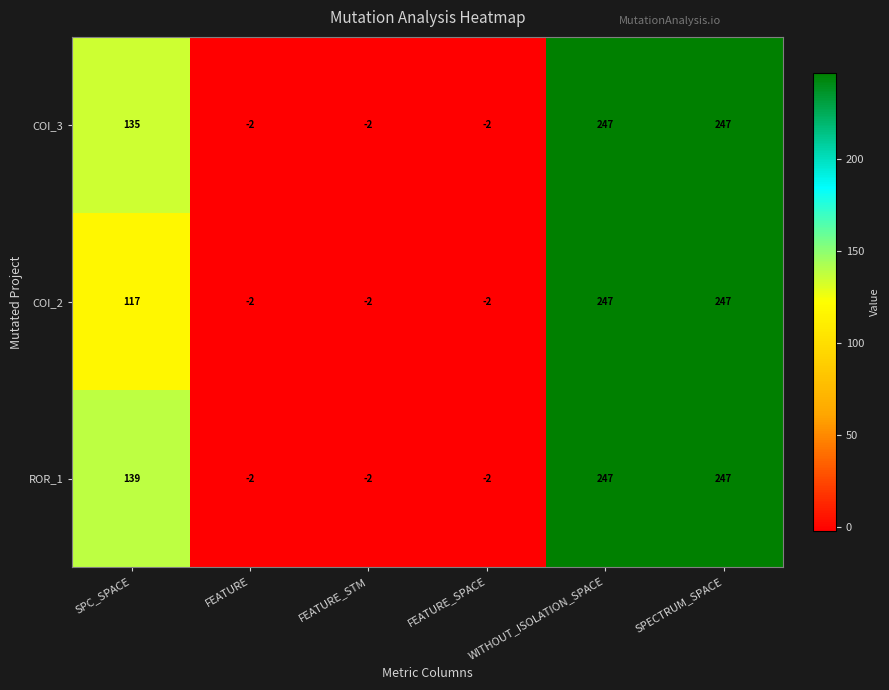

What is the difference between the highest and lowest values at SPC_SPACE?

22